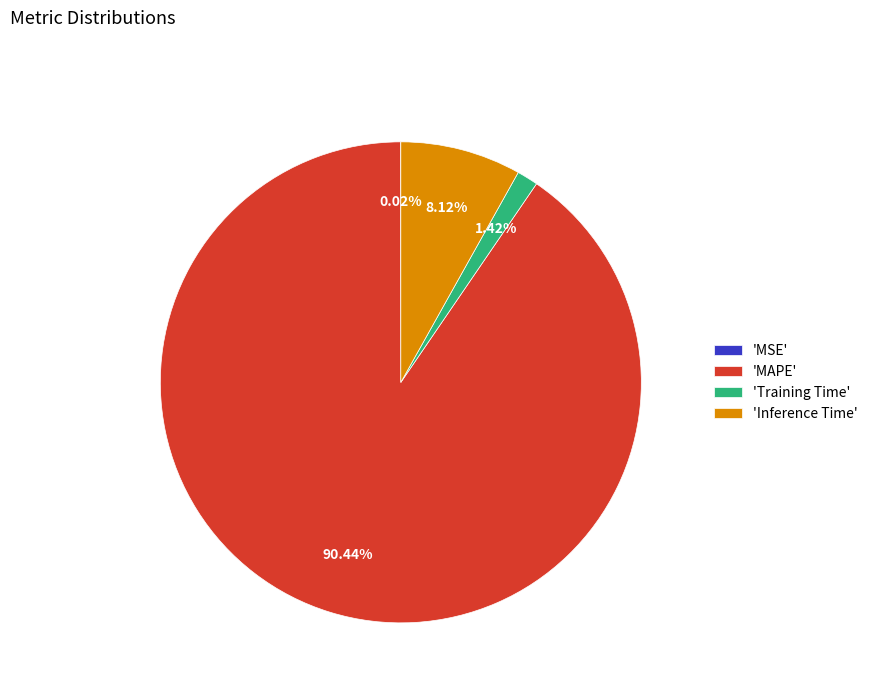

Is the sum of 'Inference Time' and 'MAPE' greater than half?

Yes